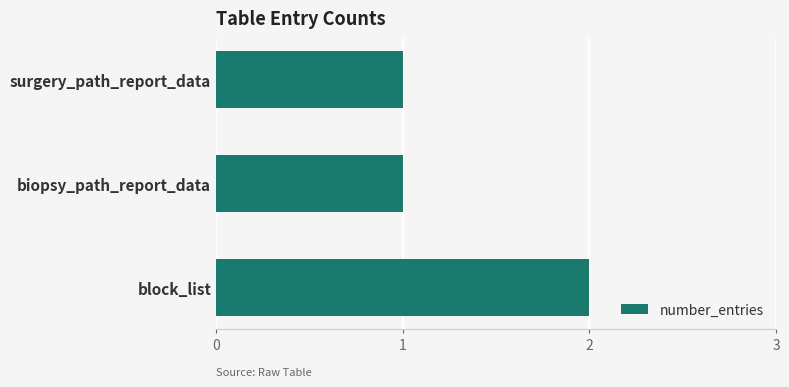

Which category has the highest value across all series?

block_list